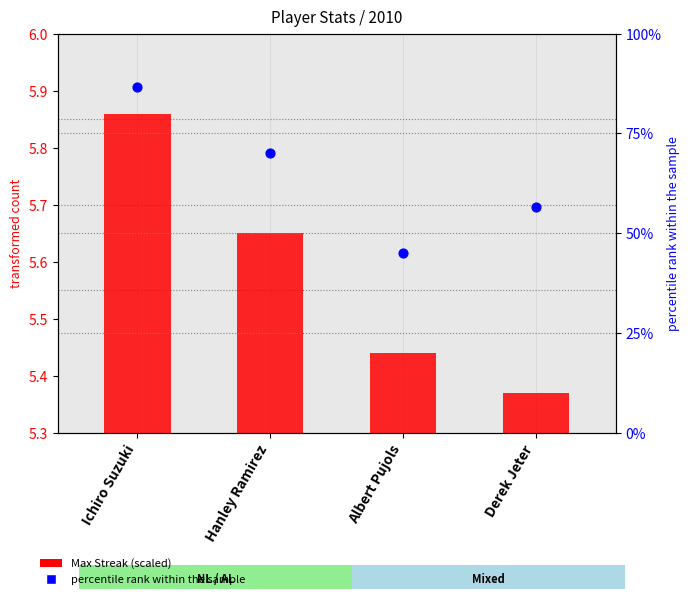

Which series has the widest spread of Y values?

percentile rank within the sample